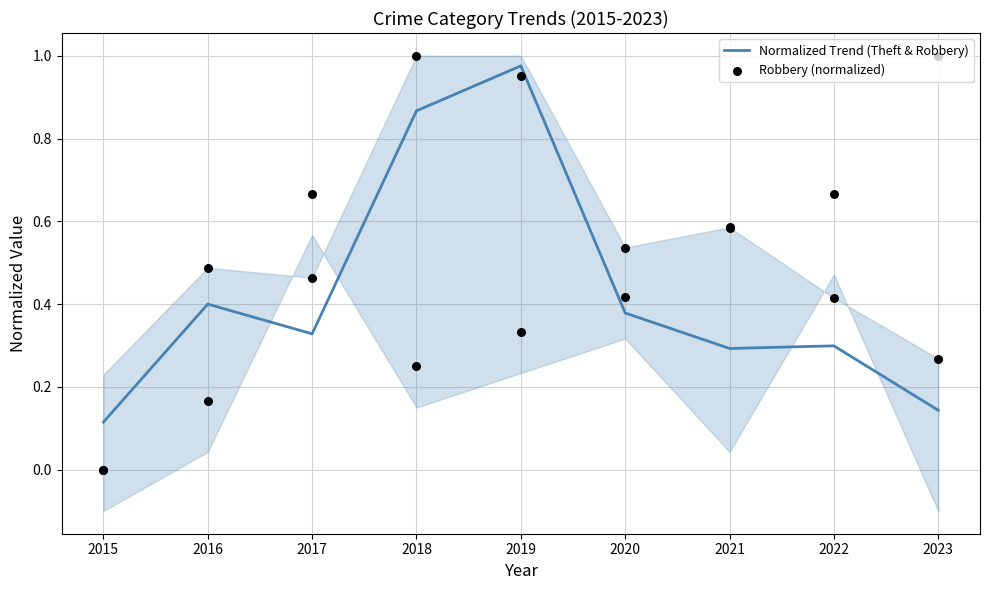

Is the value of Robbery (normalized) at 2018 greater than the value of Normalized Trend (Theft & Robbery) at 2022?

Yes